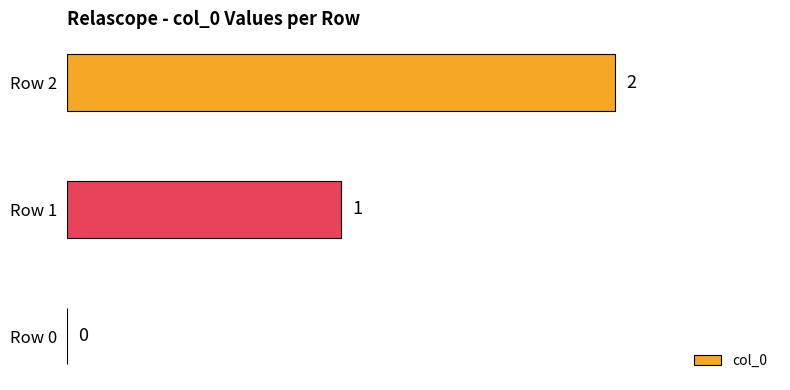

True or false: the data shows -1 at Row 0.

False